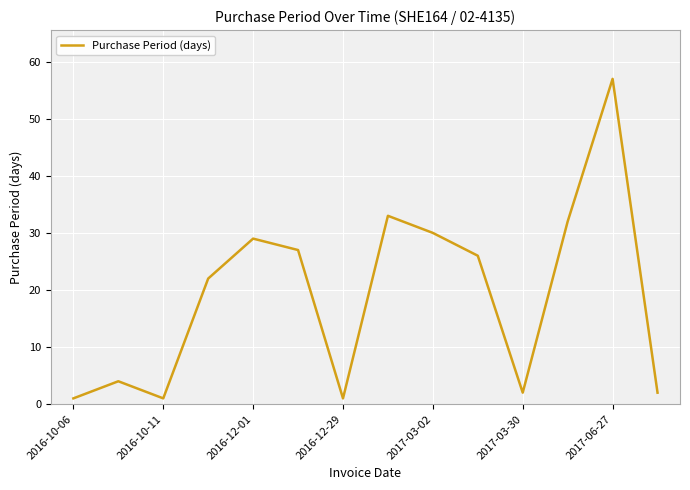

What is the difference between the maximum and minimum values?

56